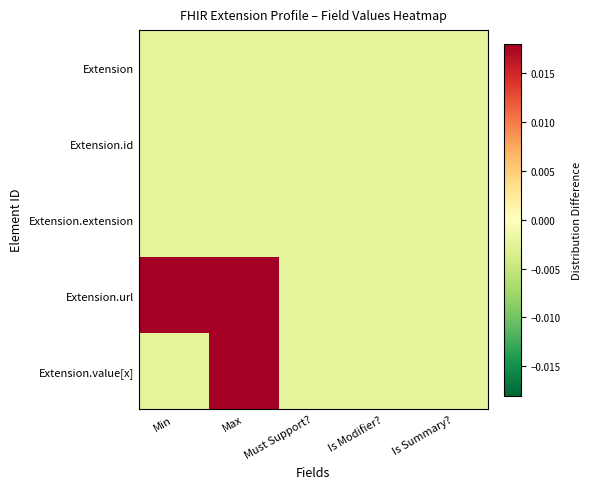

At how many categories does at least one series exceed 0?

2